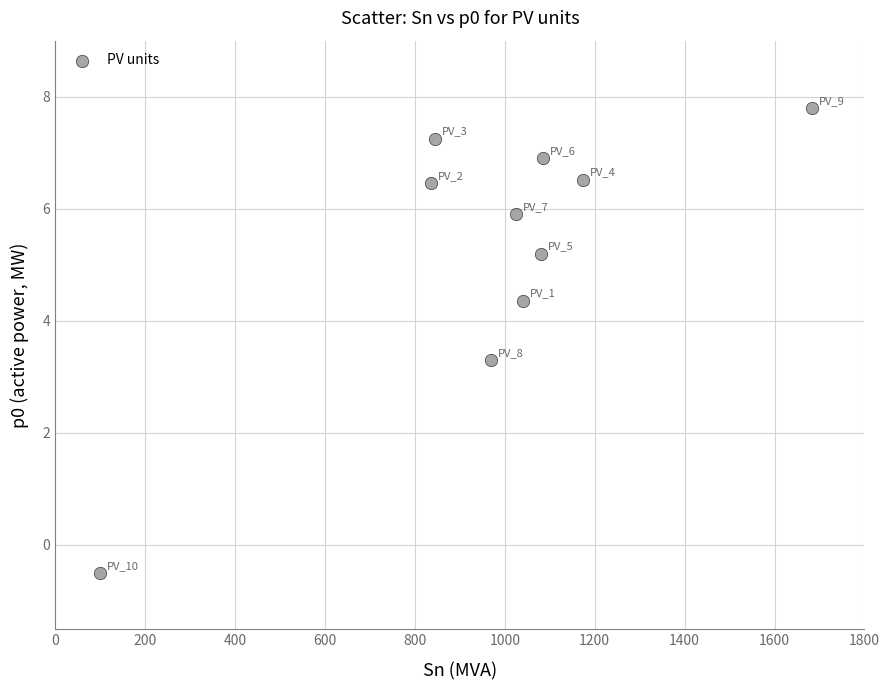

What is the average X value?

984.0